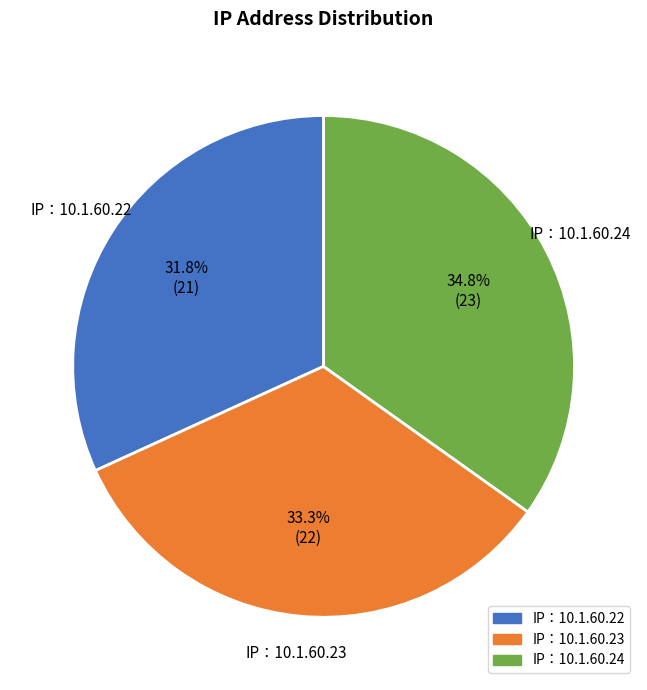

Which slice is the largest?

IP：10.1.60.24